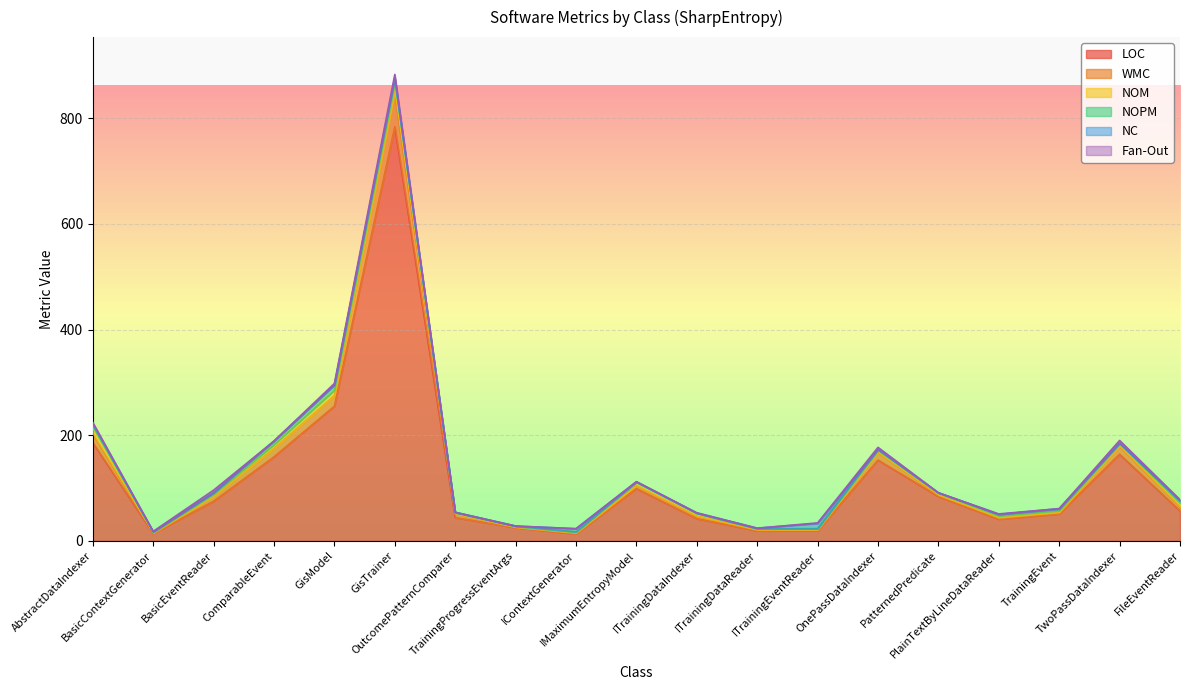

True or false: NOM has more than 2 interior local peaks.

True